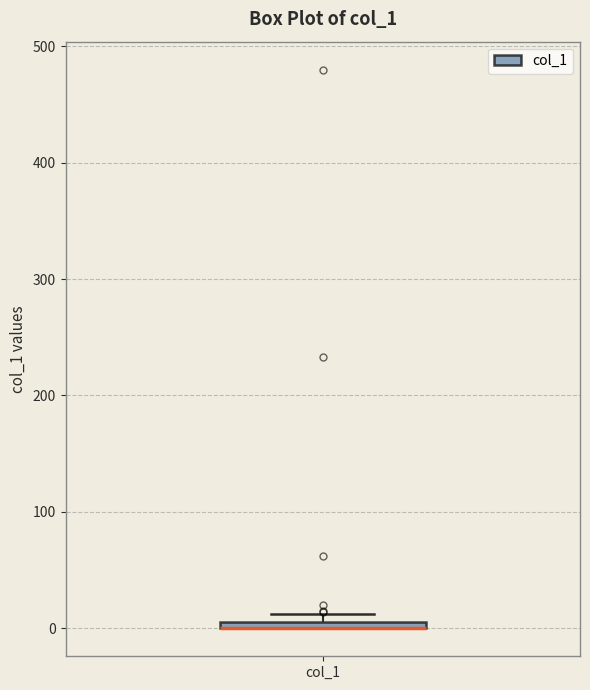

Where is the upper edge of the box for col_1 on the y-axis? The values are not printed on the chart, so give them approximately, as read against the axis.

10